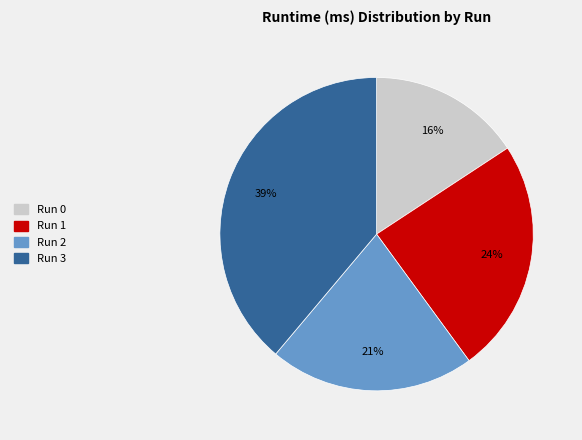

Is there a majority slice in this chart?

No